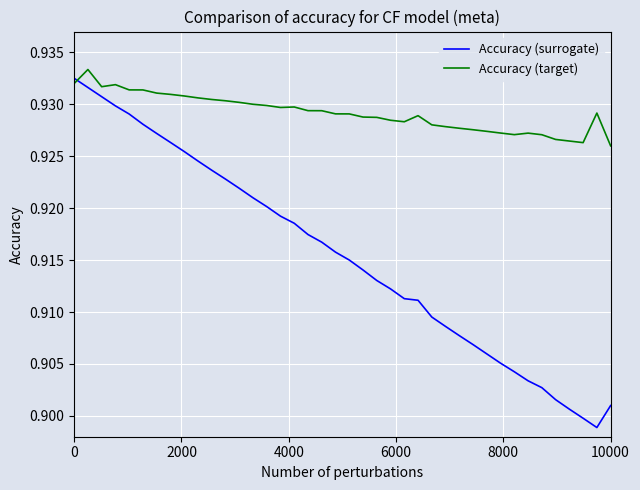

Rank the series by their average value, from highest to lowest.

Accuracy (target), Accuracy (surrogate)